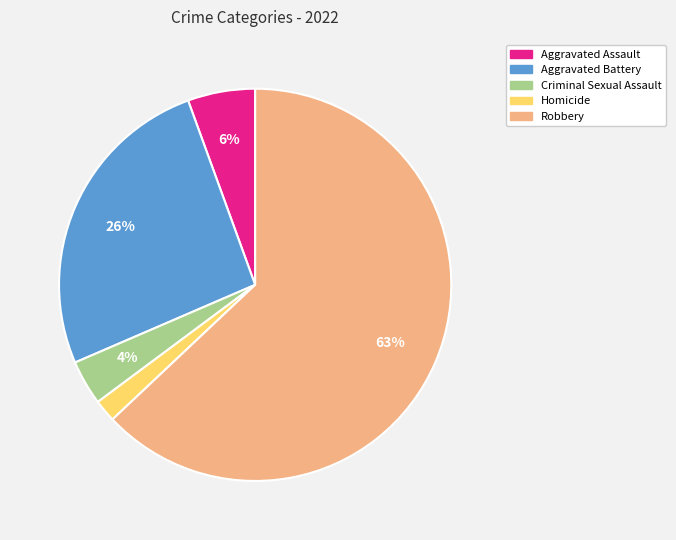

To the nearest percent, what is the combined percentage of Aggravated Battery and Criminal Sexual Assault?

30%